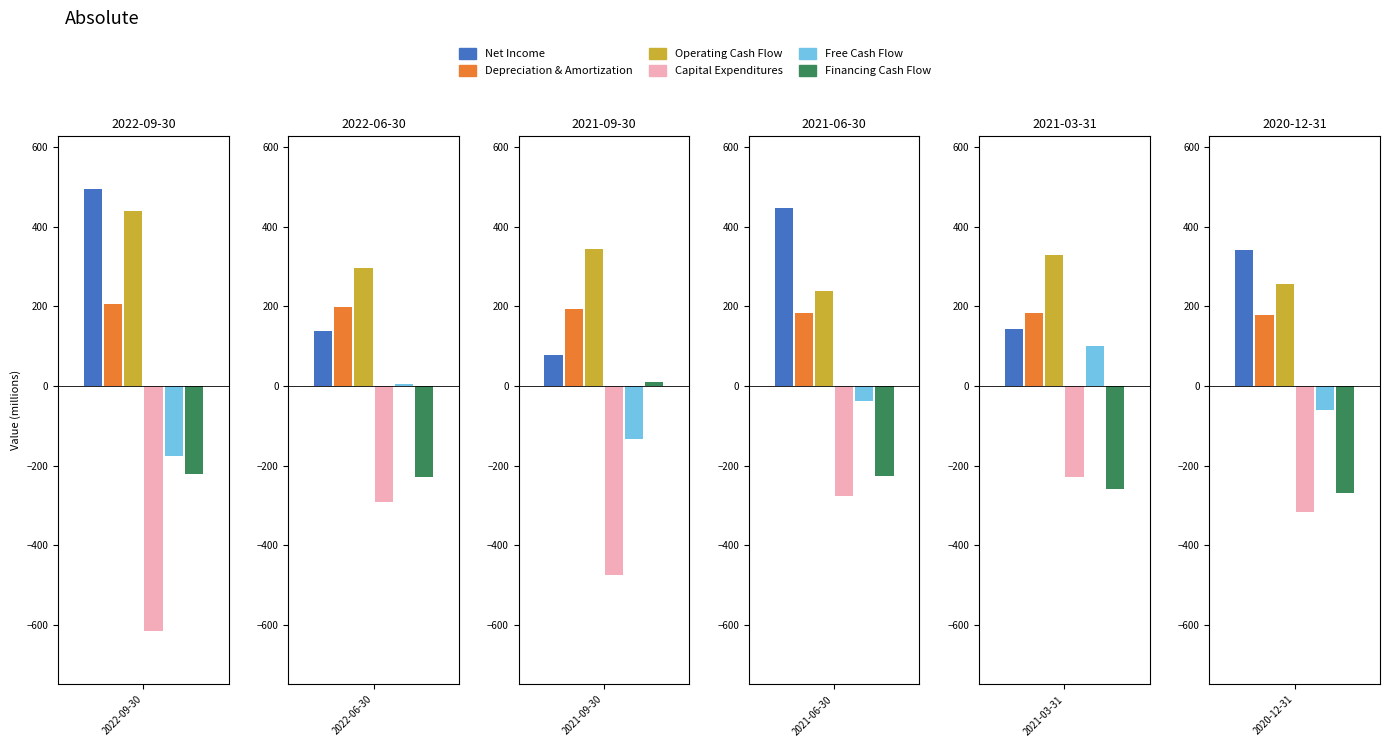

Reading right to left, extract all data points from this chart.

Net Income: 2020-12-31=341.1	2021-03-31=142.2	2021-06-30=448.0	2021-09-30=78.9	2022-06-30=138.7	2022-09-30=494.7
Depreciation & Amortization: 2020-12-31=177.8	2021-03-31=183.3	2021-06-30=184.5	2021-09-30=193.8	2022-06-30=199.3	2022-09-30=206.7
Operating Cash Flow: 2020-12-31=257.5	2021-03-31=330.1	2021-06-30=238.5	2021-09-30=343.1	2022-06-30=296.4	2022-09-30=440.4
Capital Expenditures: 2020-12-31=-317.0	2021-03-31=-228.6	2021-06-30=-275.4	2021-09-30=-475.4	2022-06-30=-289.8	2022-09-30=-615.9
Free Cash Flow: 2020-12-31=-59.5	2021-03-31=101.5	2021-06-30=-36.9	2021-09-30=-132.2	2022-06-30=6.5	2022-09-30=-175.5
Financing Cash Flow: 2020-12-31=-268.3	2021-03-31=-258.0	2021-06-30=-226.3	2021-09-30=10.6	2022-06-30=-227.3	2022-09-30=-221.5